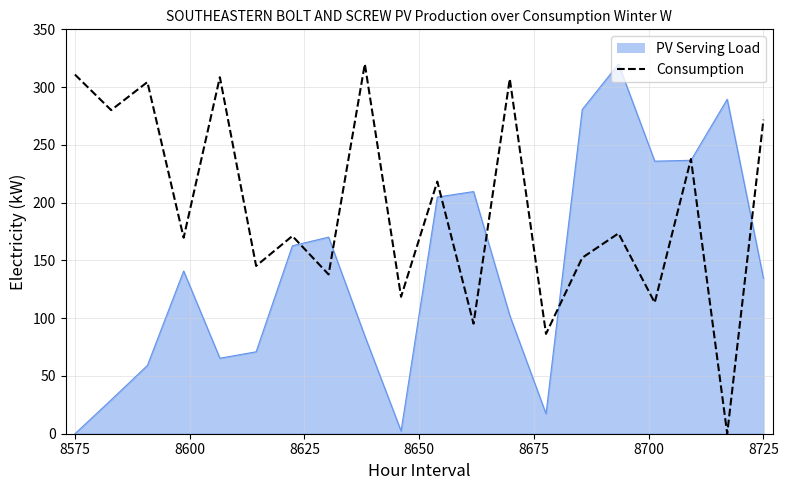

Rank the series by their average value, from highest to lowest.

Consumption, PV Serving Load